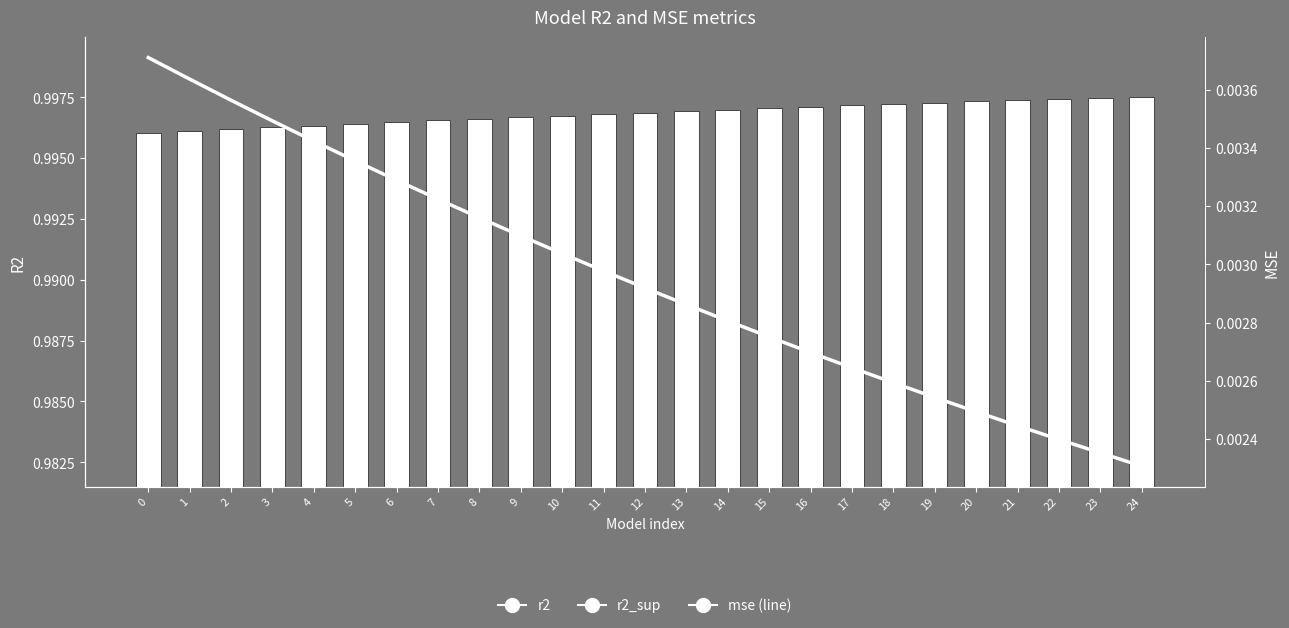

Are the bars grouped side by side (vs. stacked)?

Yes